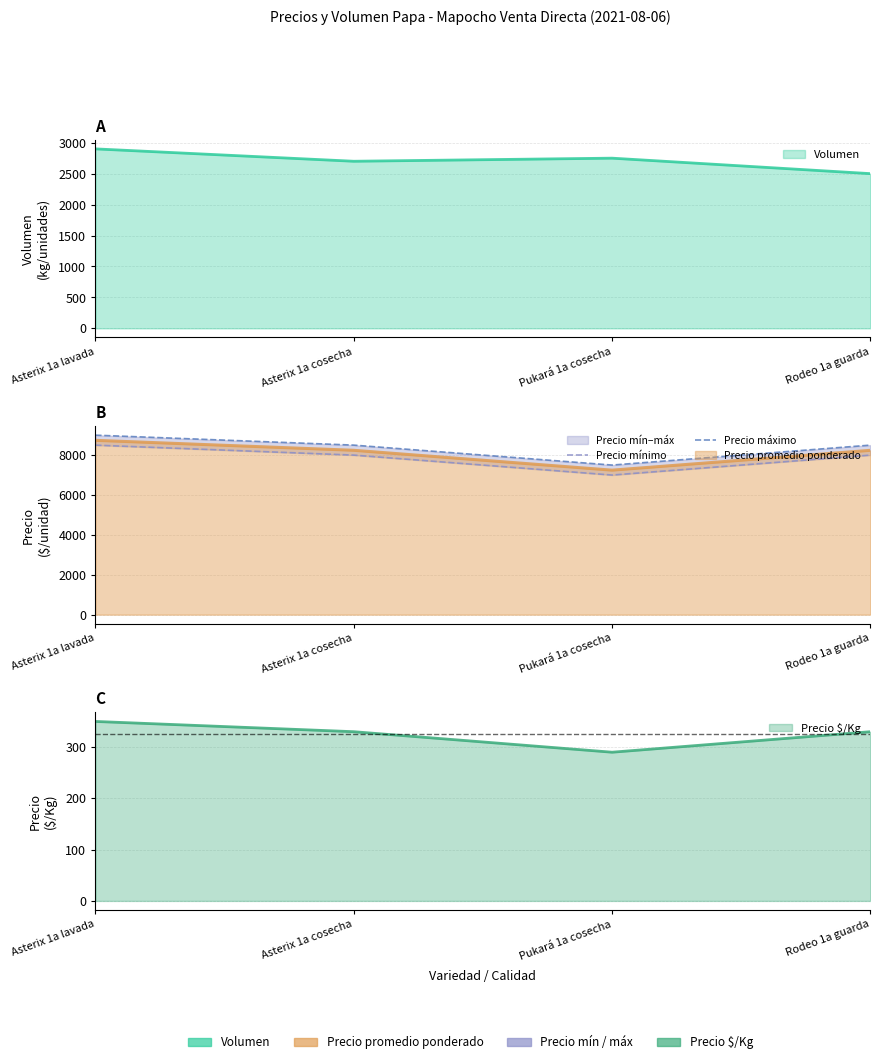

Between Asterix 1a lavada and Asterix 1a cosecha, which series saw the biggest shift?

Precio mínimo